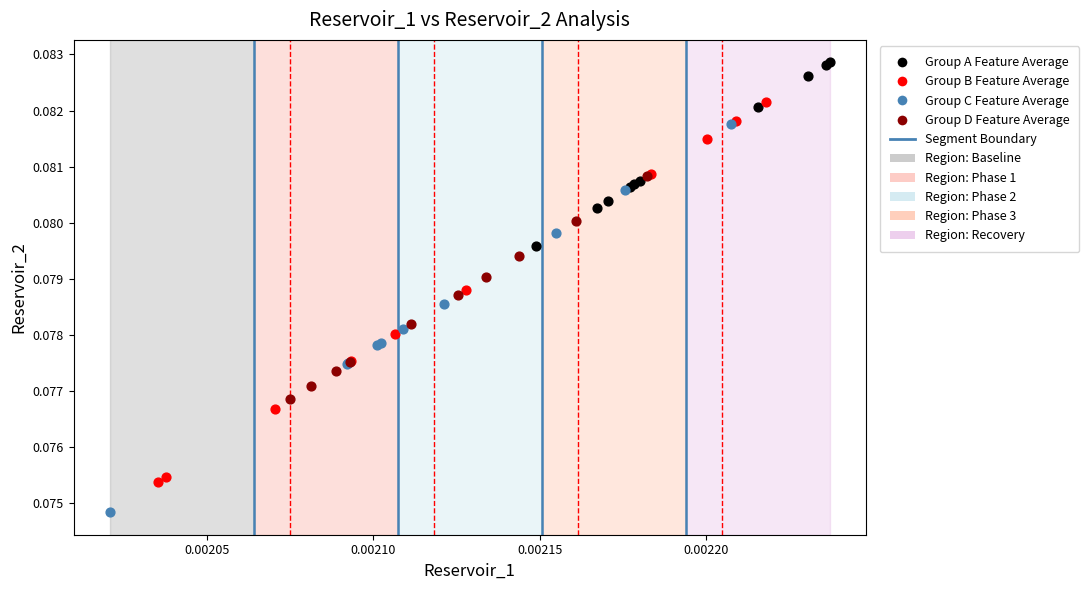

Which series contains the highest Y value?

Group A Feature Average